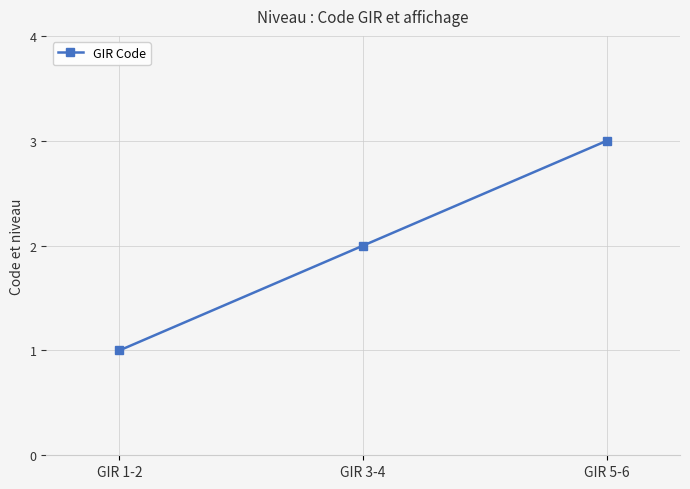

Read the value at GIR 5-6.

3